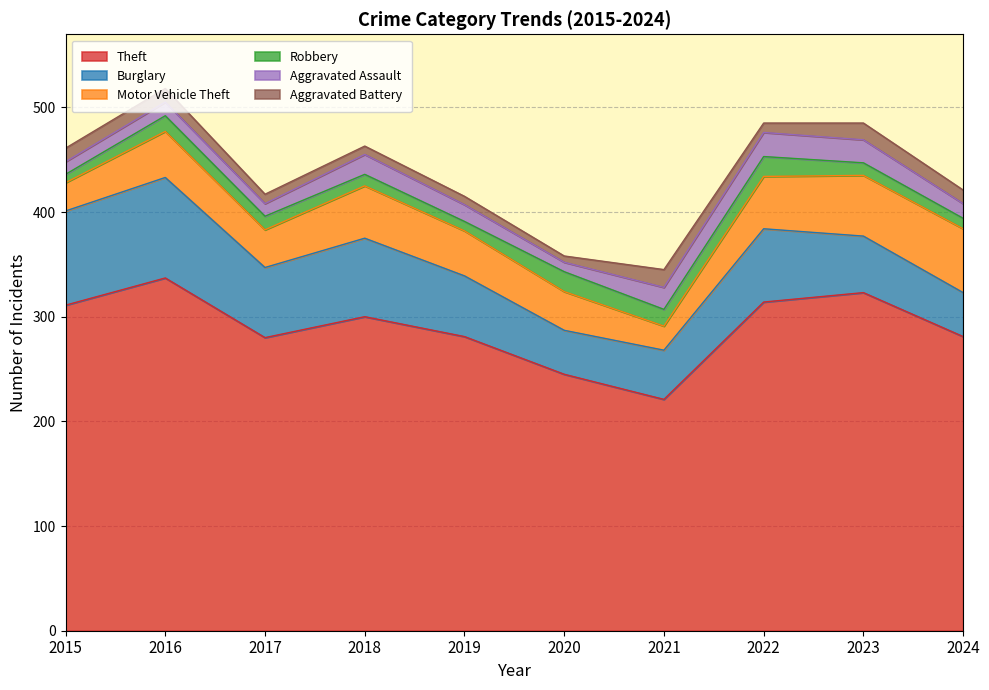

True or false: Robbery and Theft cross at least once.

False